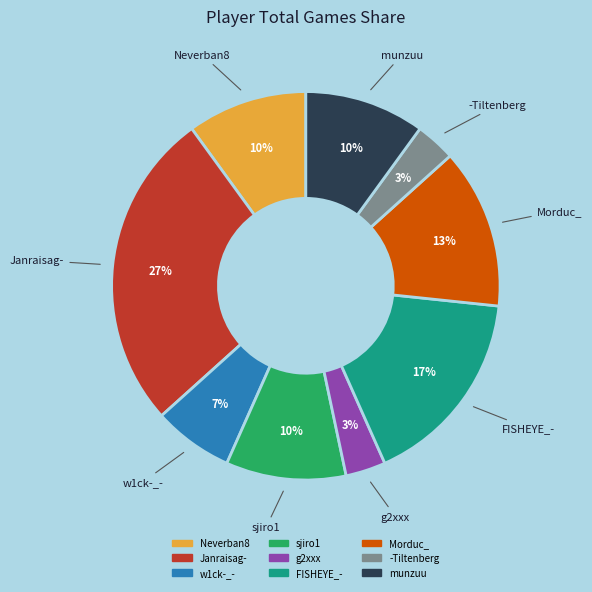

Between munzuu and g2xxx, which is larger?

munzuu